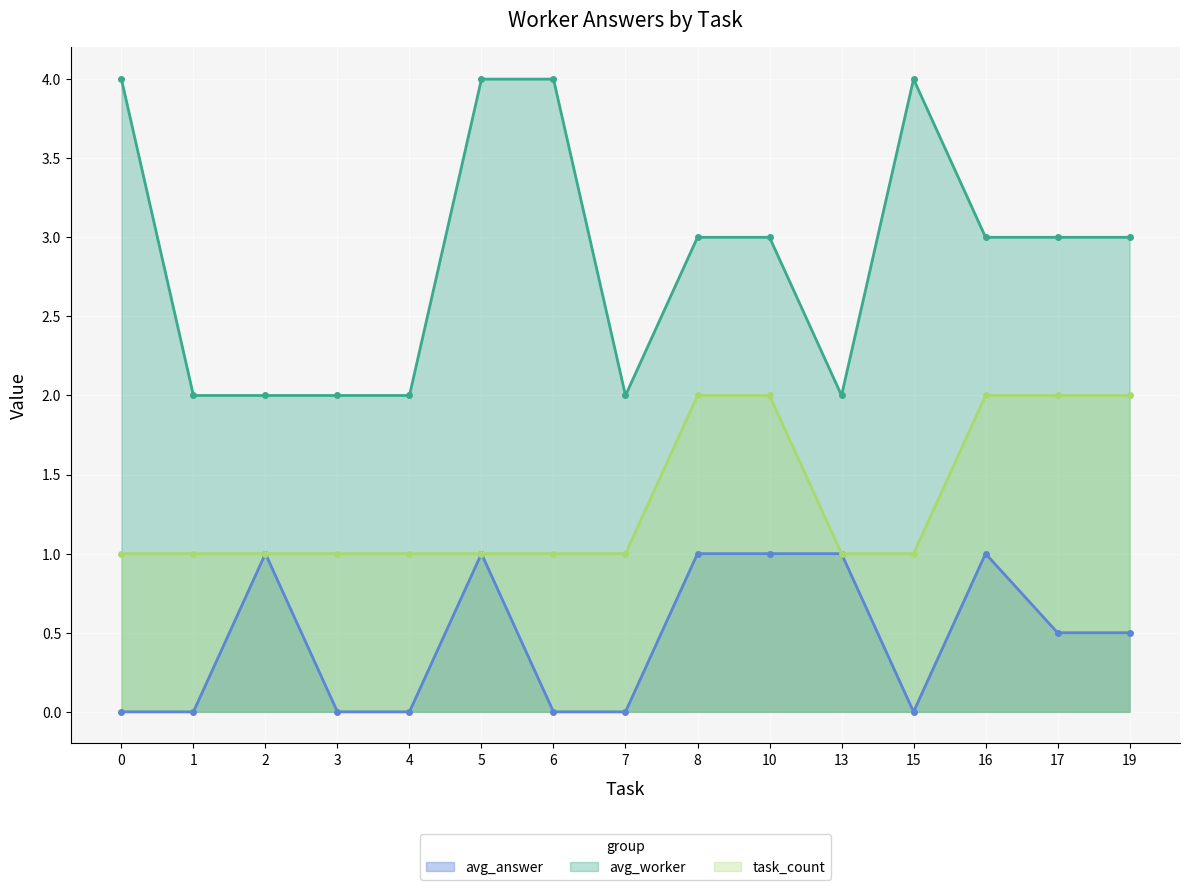

Is the value of avg_answer at 8 greater than the value of task_count at 19?

No